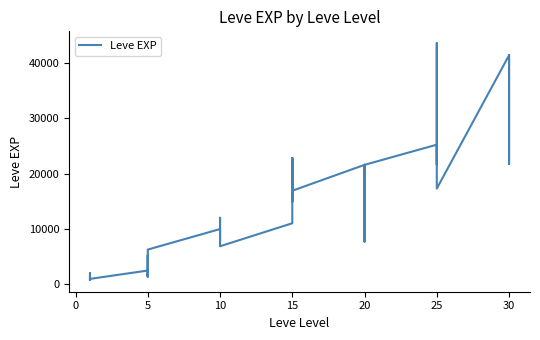

Where is the data nearest to the value 22200?

30